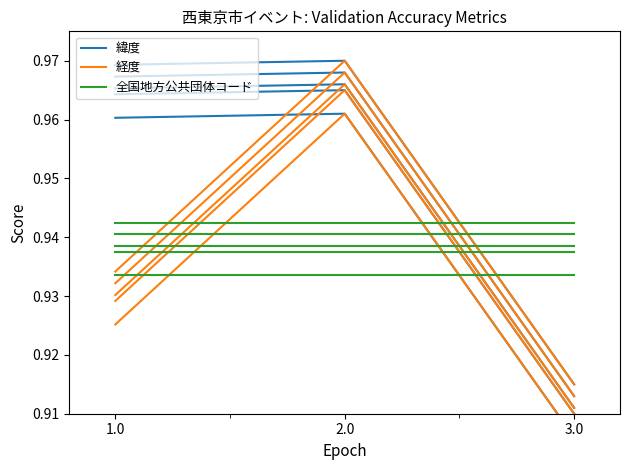

What position from the right is 2.0?

2